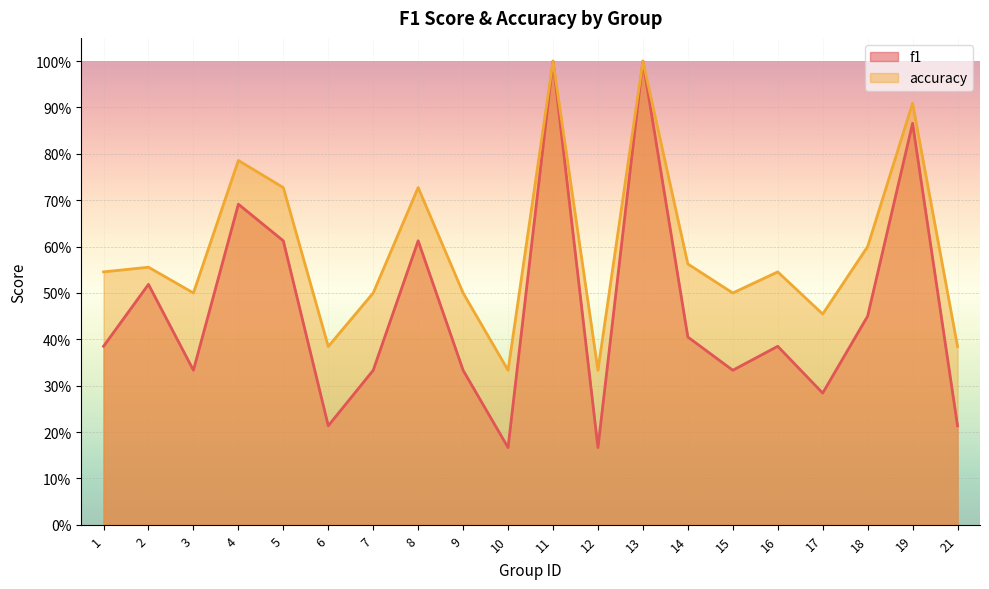

At which label is accuracy closest to 0?

10